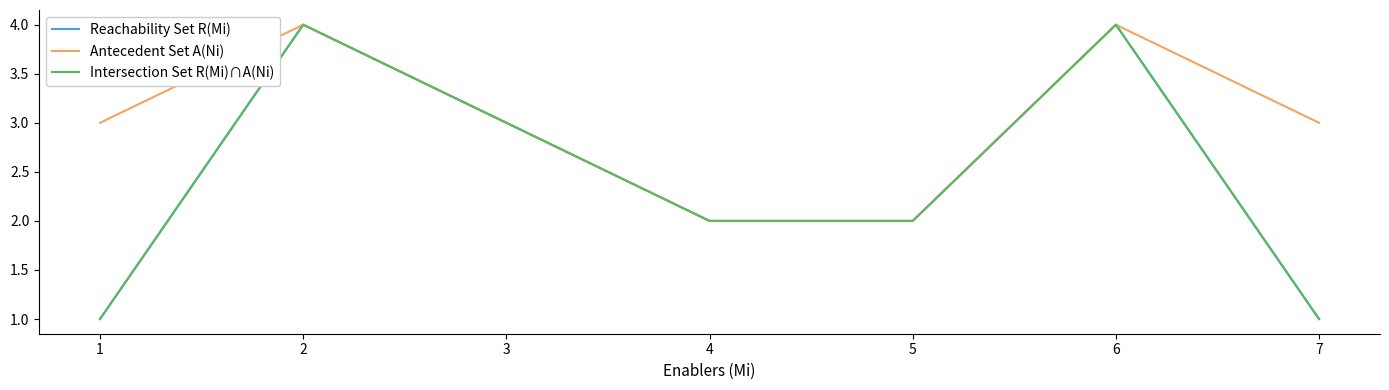

What is the spread (max minus min) of values at 7?

2